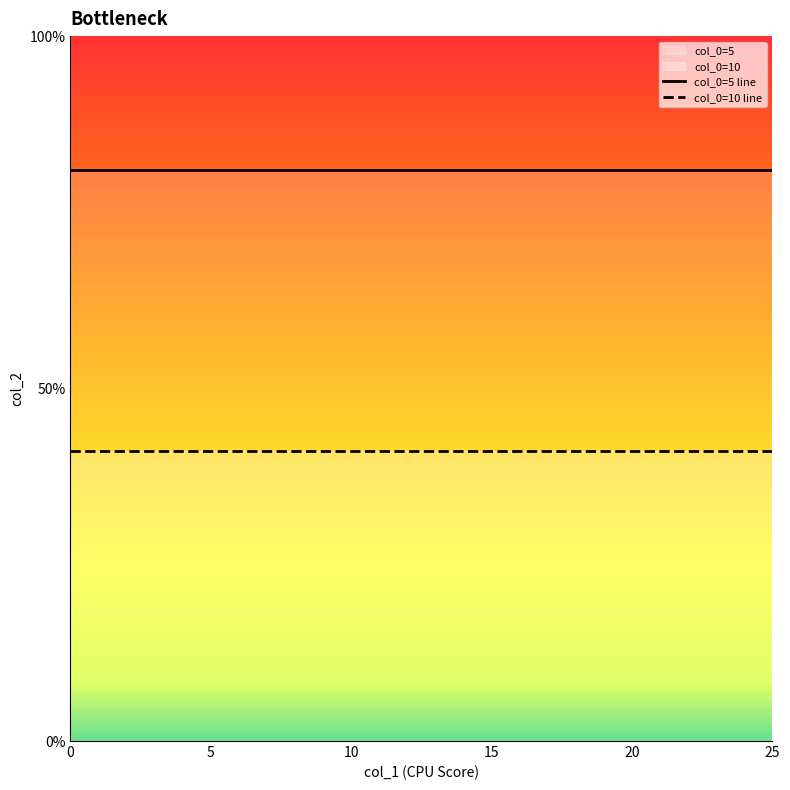

Which has a higher value, 12 or 5?

12